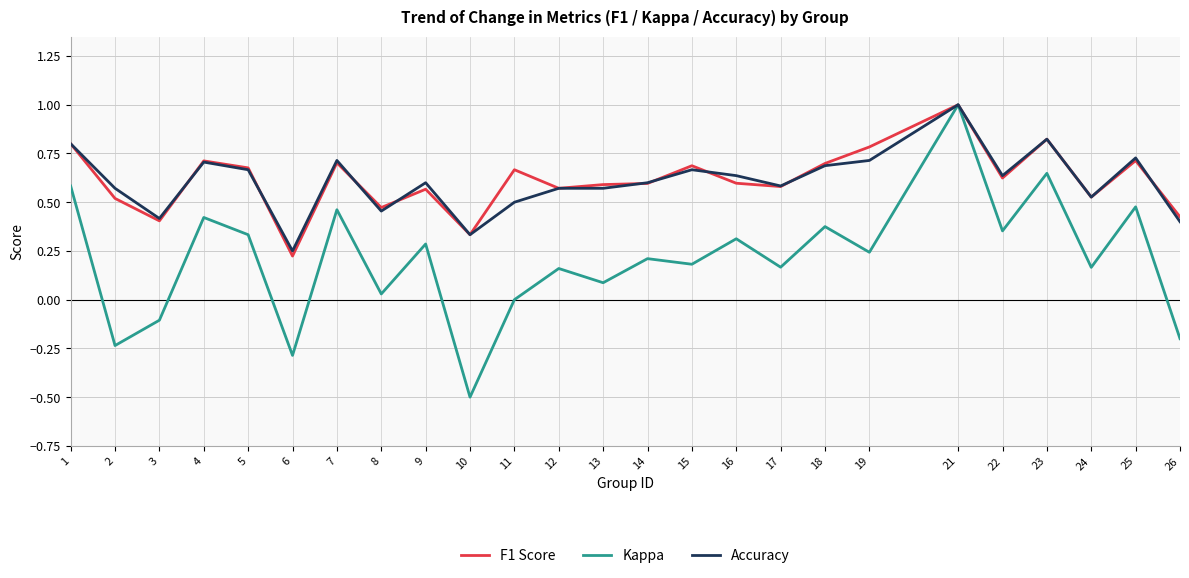

Between 1 and 7, which series saw the biggest shift?

Kappa